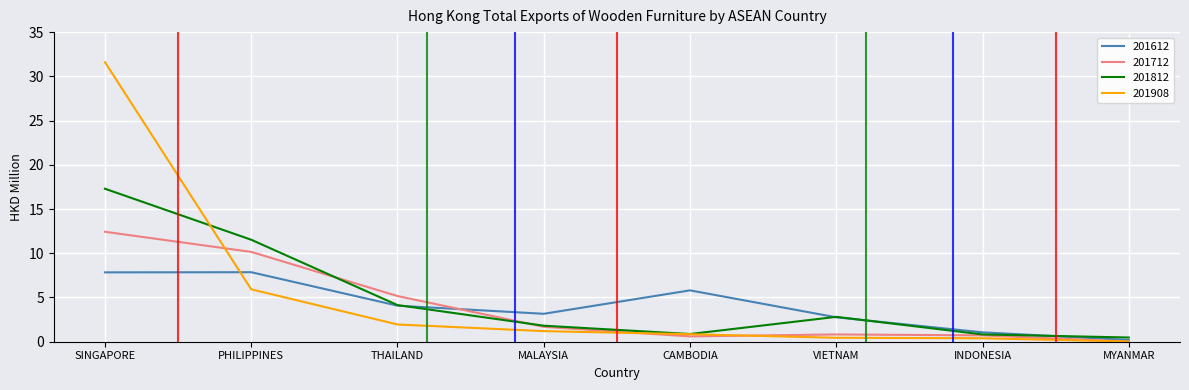

Between SINGAPORE and THAILAND, which series saw the biggest shift?

201908